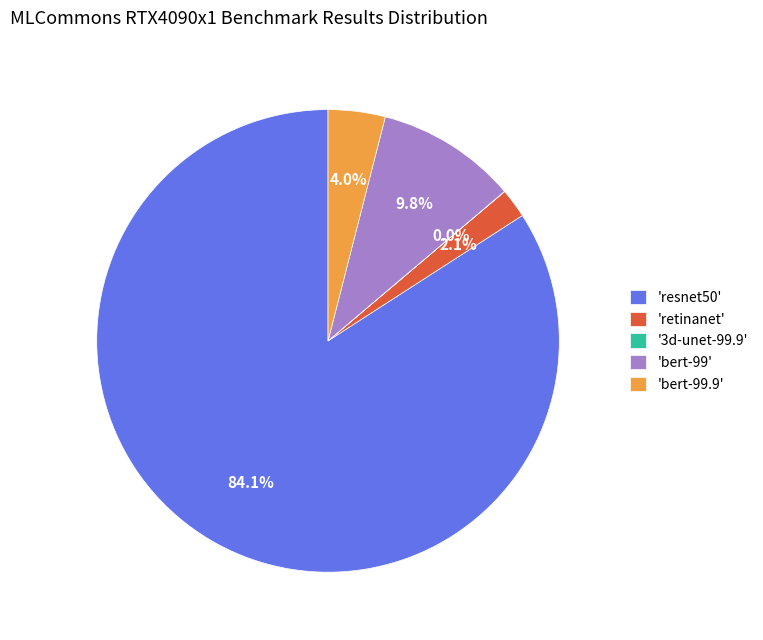

Which slice is the largest?

'resnet50'